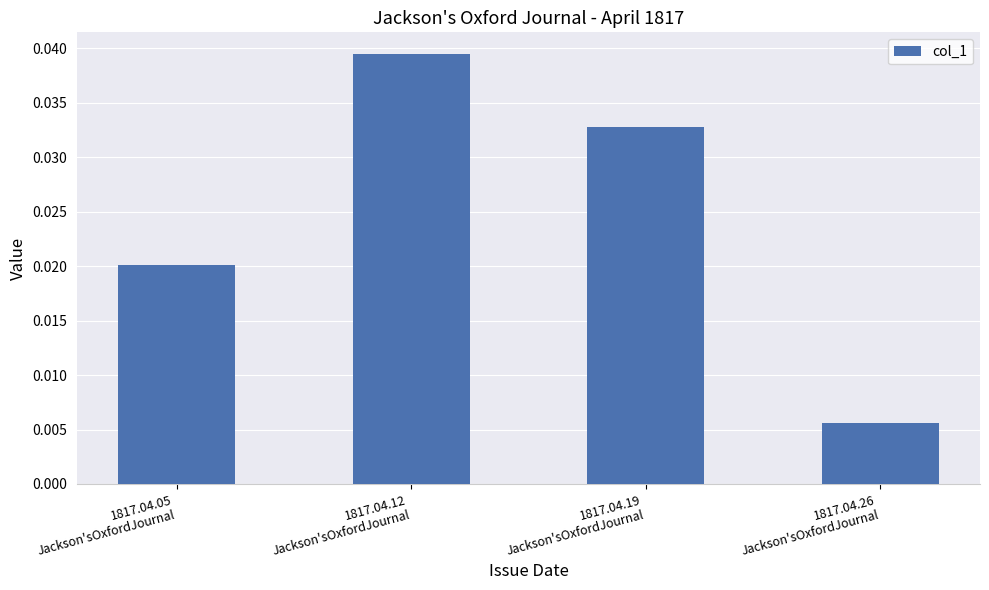

Are the bars horizontal?

No